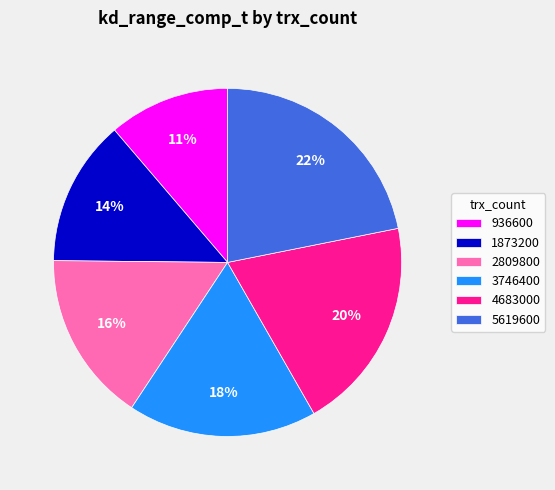

Count the number of slices in the pie.

6